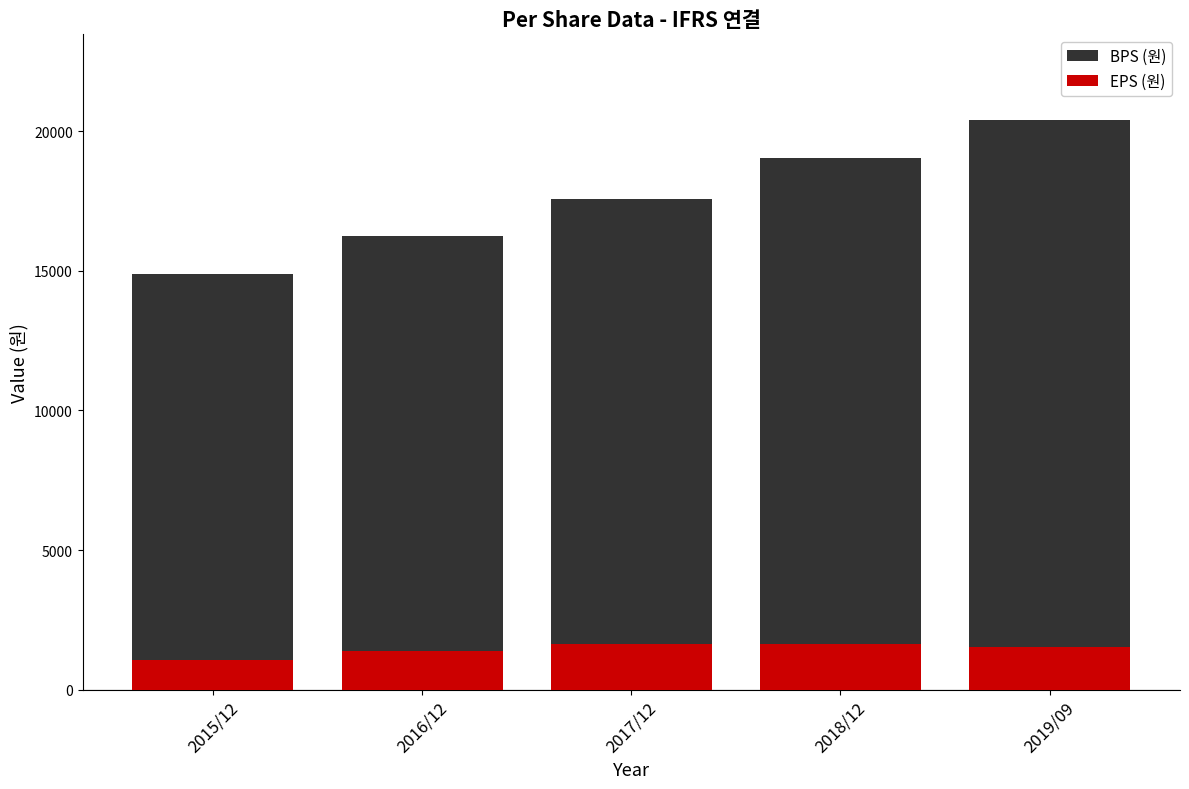

What is the spread (max minus min) of values at 2019/09?

18890